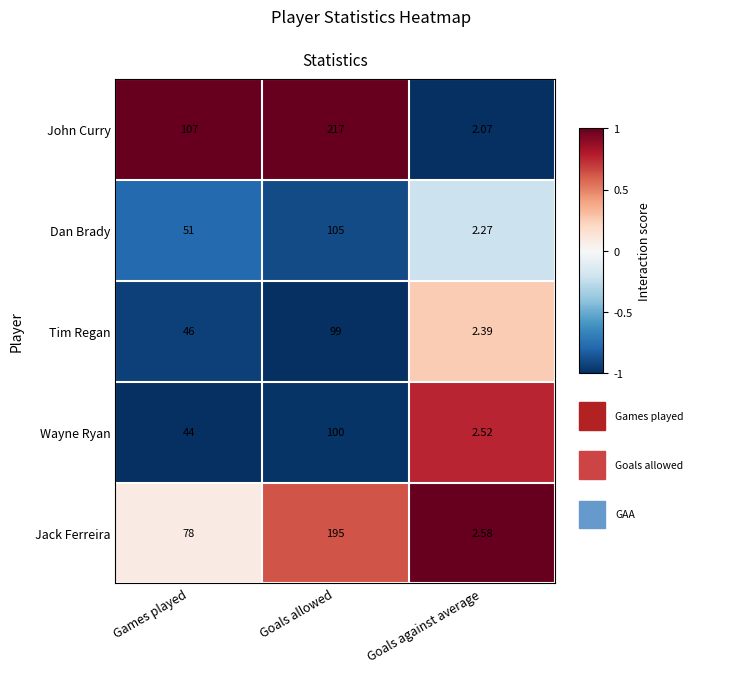

List the series in order of their peak value, highest first.

John Curry, Jack Ferreira, Dan Brady, Wayne Ryan, Tim Regan